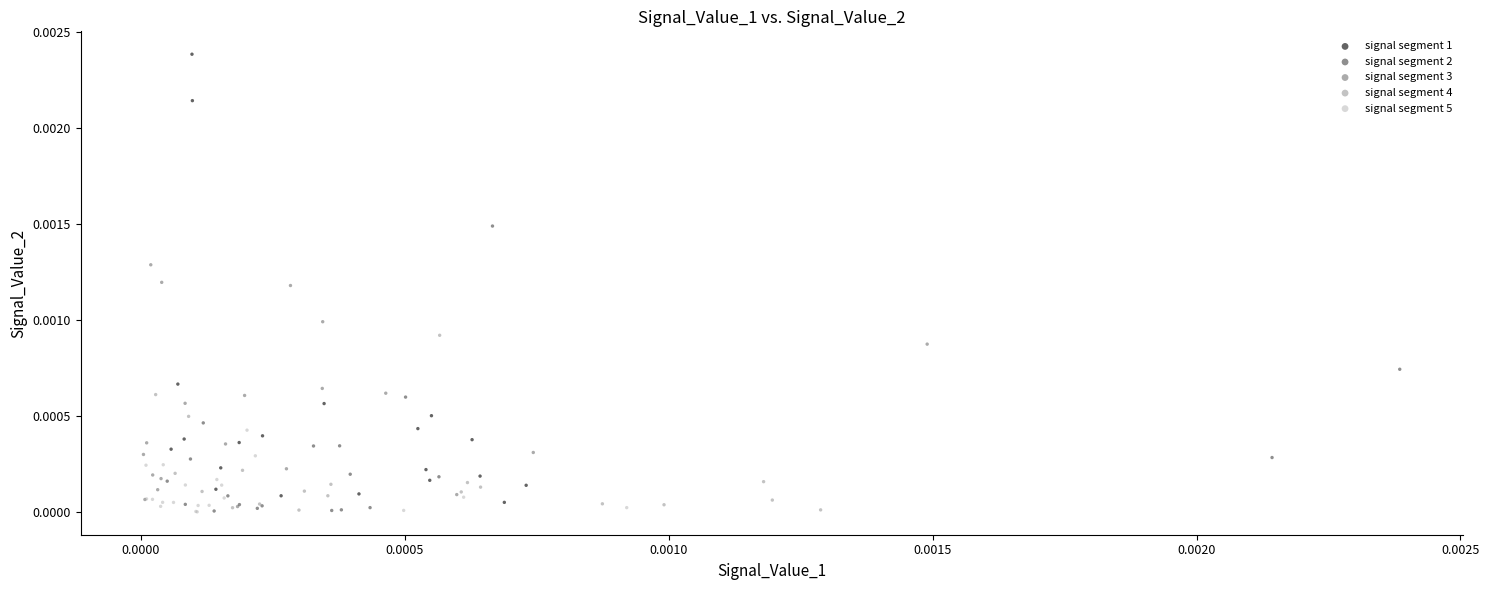

Which series contains the highest Y value?

signal segment 1